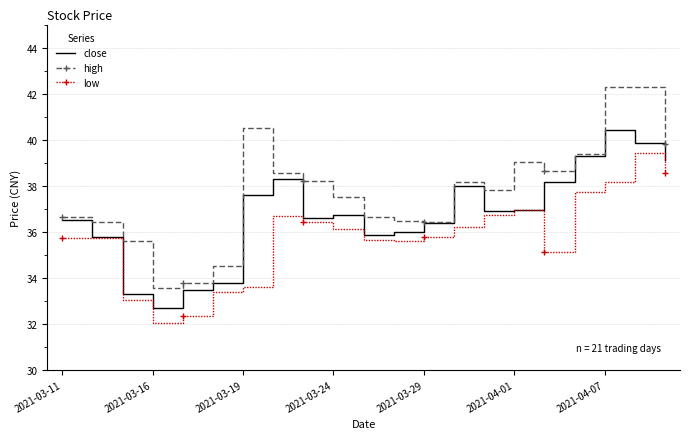

True or false: high and low intersect in this chart.

False